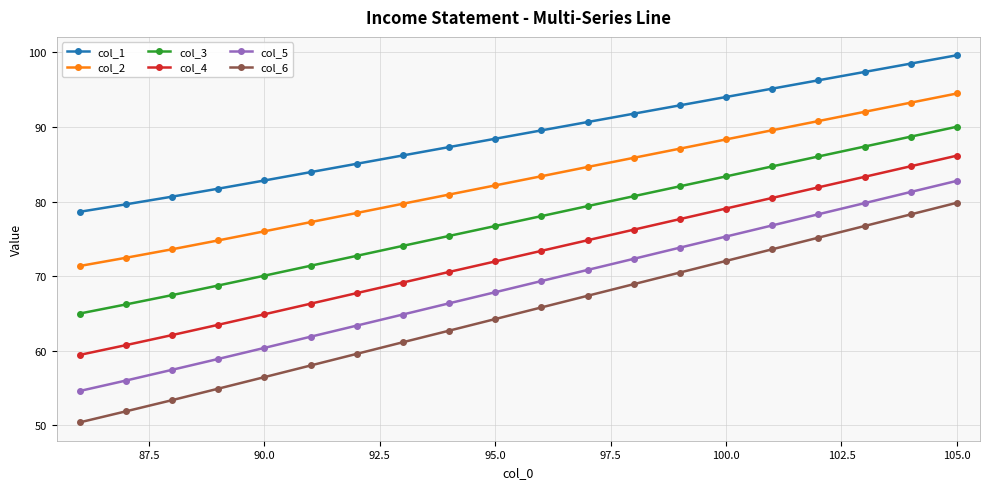

Which series has the largest range (max minus min)?

col_6